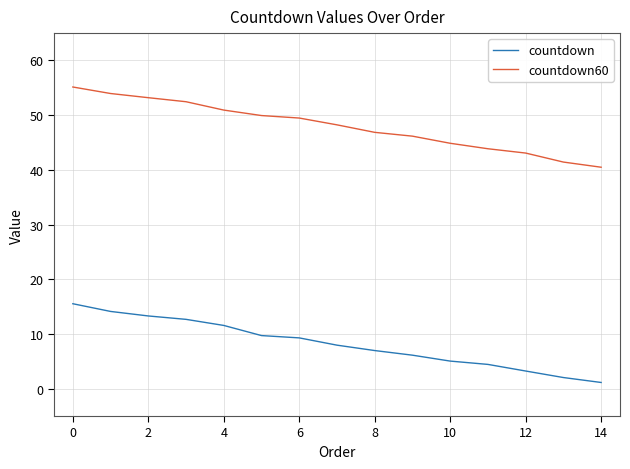

At how many categories does at least one series exceed 5?

15